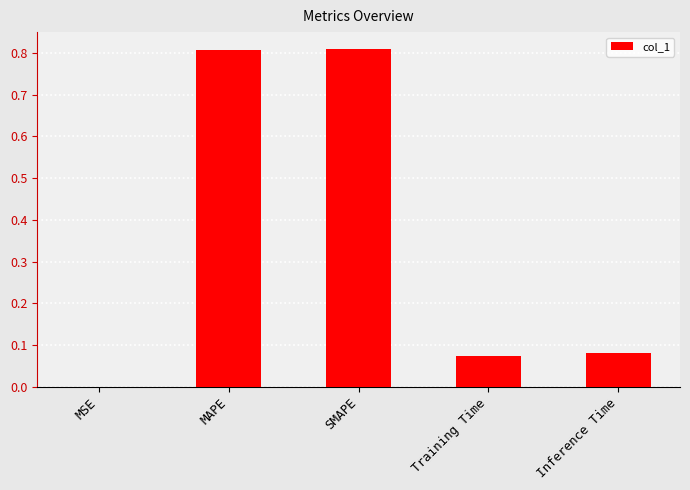

What is the sum of all values?

1.8